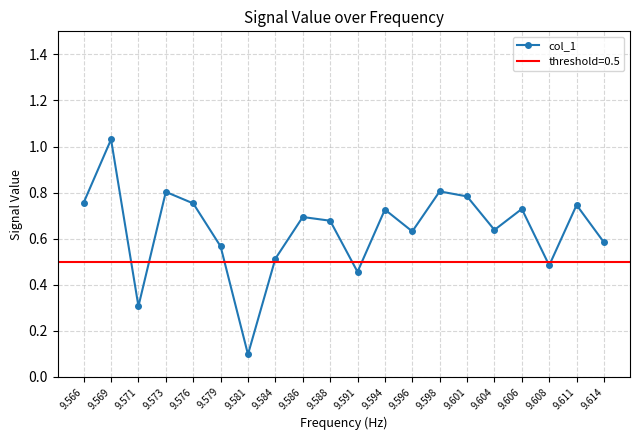

What is the average value?

0.6